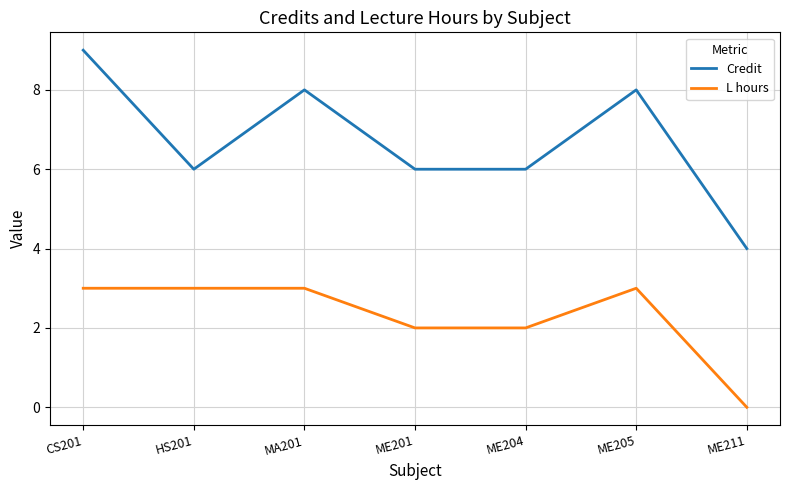

Does the chart have visible grid lines?

Yes